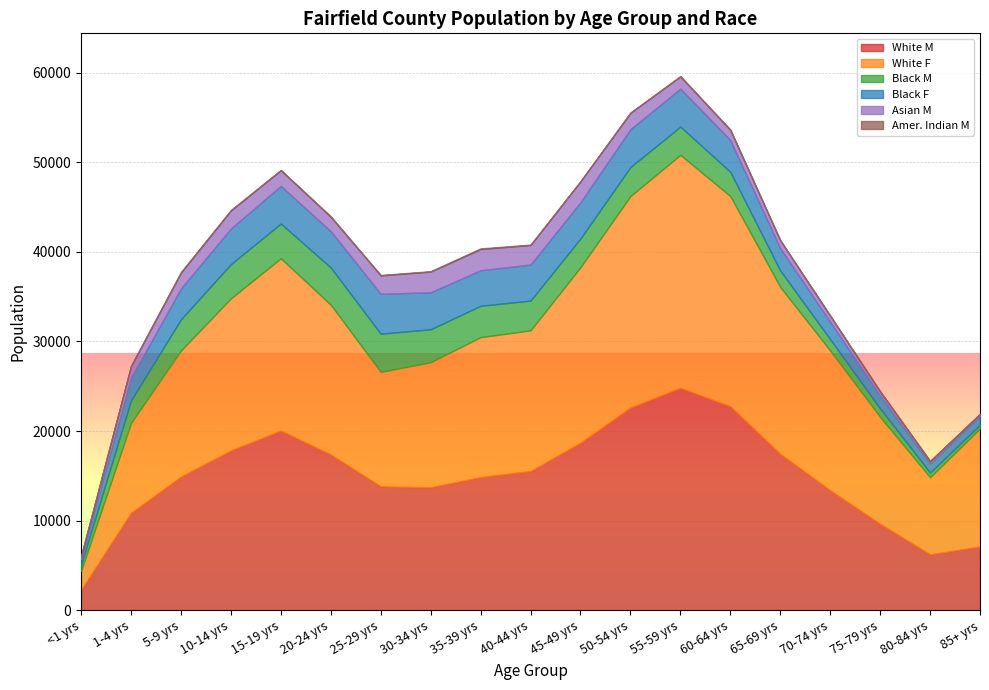

What are all the series names shown in the legend?

White M, White F, Black M, Black F, Asian M, Amer. Indian M